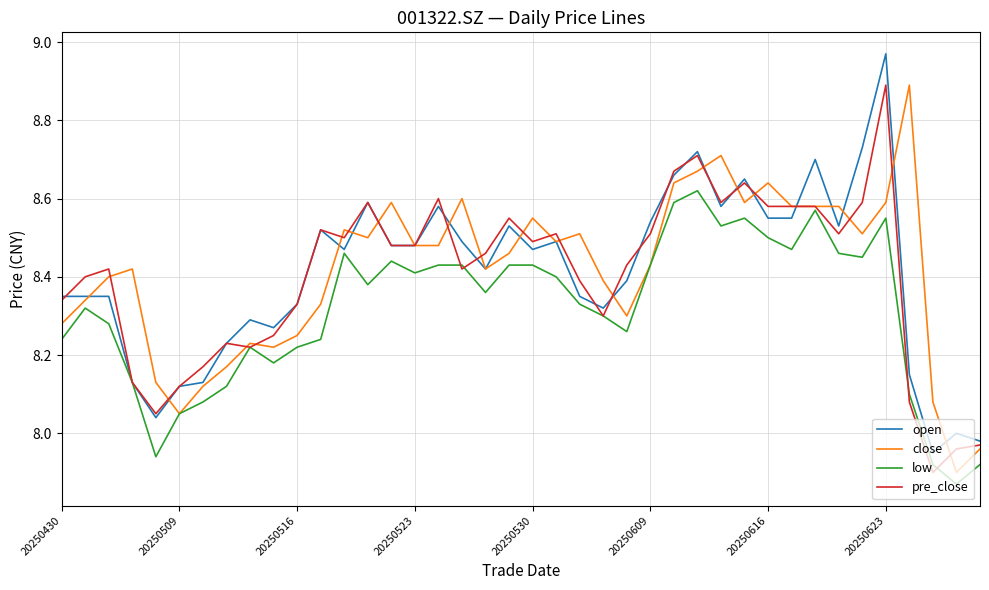

What is the highest value of the close series?

8.9